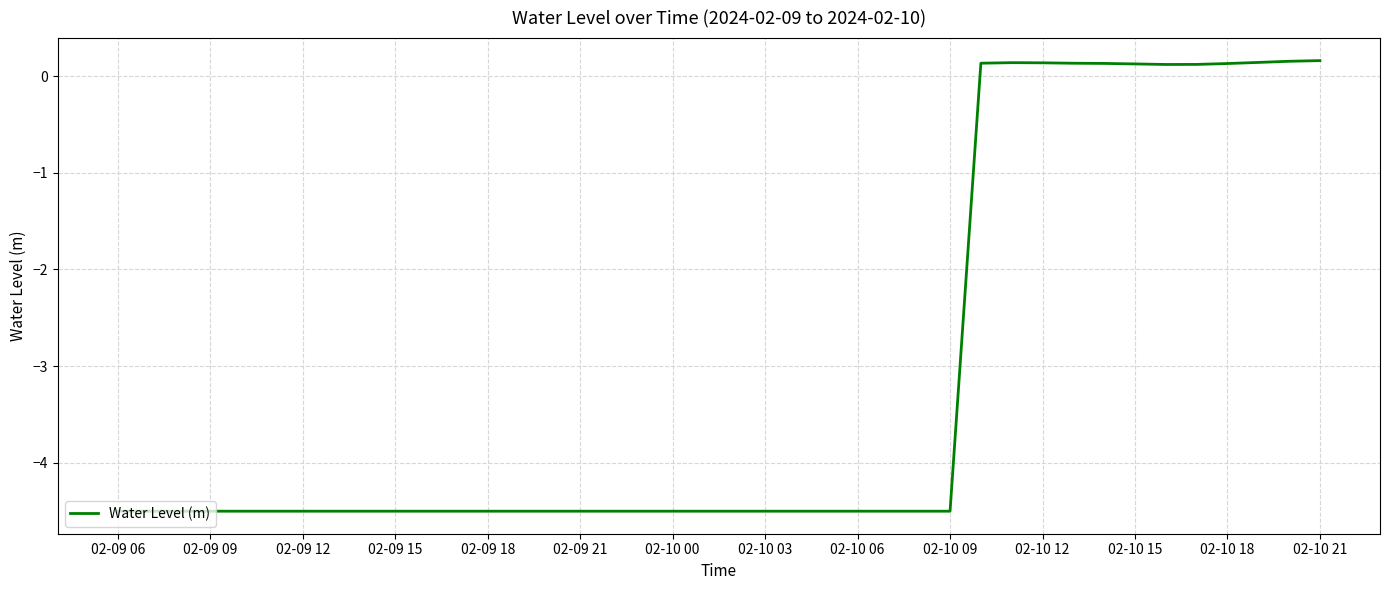

What is the difference between the maximum and second lowest values?

4.7